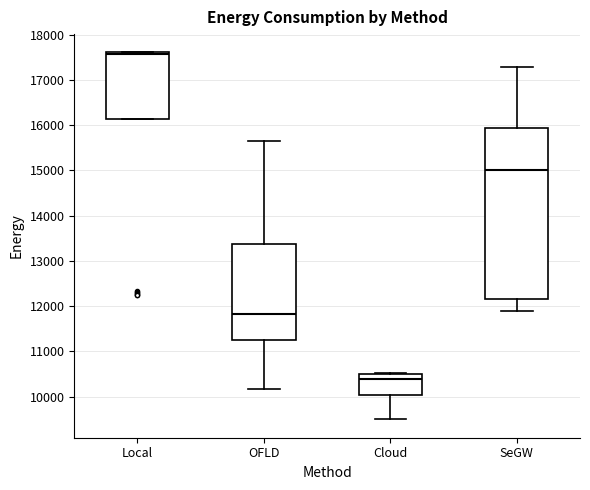

Comparing the boxes themselves (not the whiskers), which one is the tallest?

SeGW